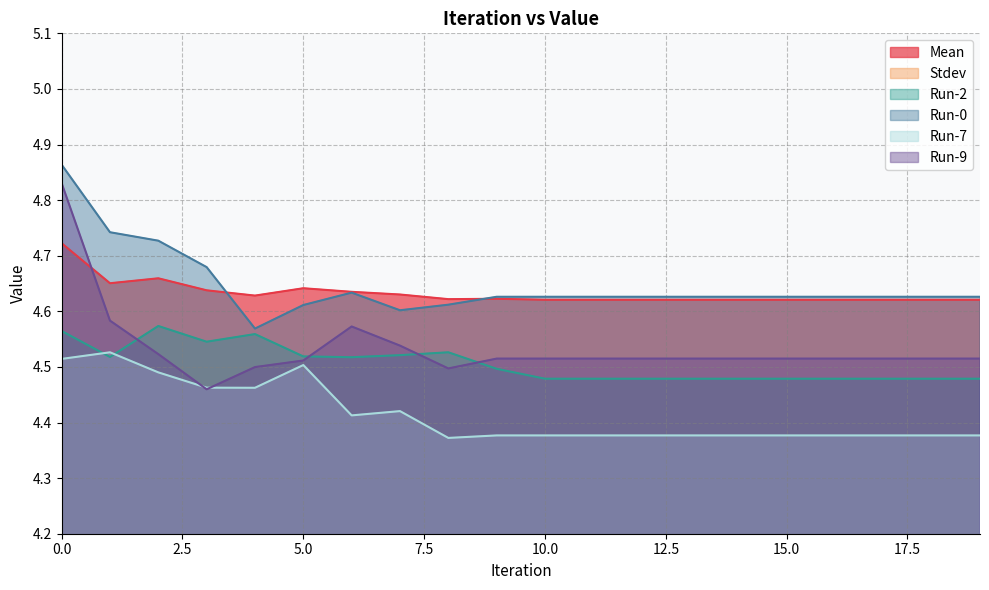

What is the value of the Run-9 point at the 2nd from the left?

4.6